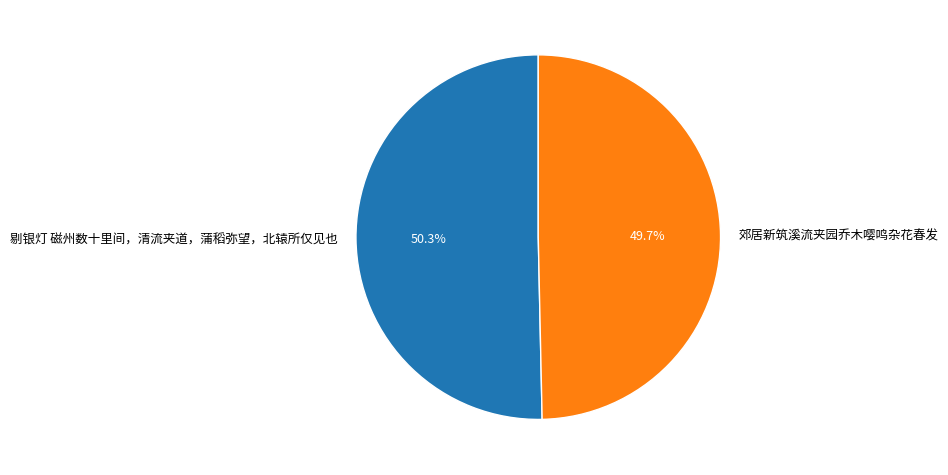

True or false: 剔银灯 磁州数十里间，清流夹道，蒲稻弥望，北辕所仅见也 accounts for 50% of the total.

True